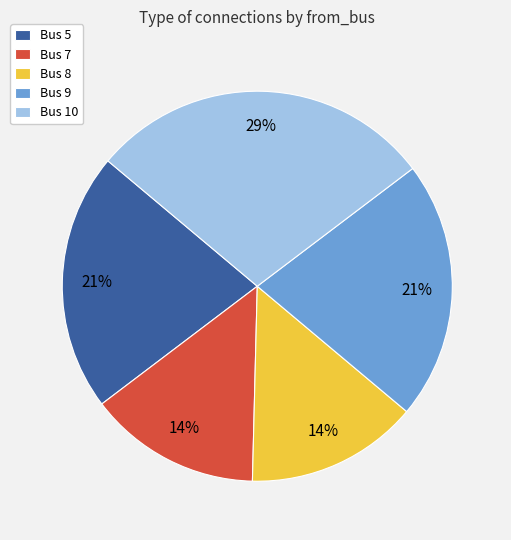

To the nearest percent, what portion does Bus 5 represent?

21%